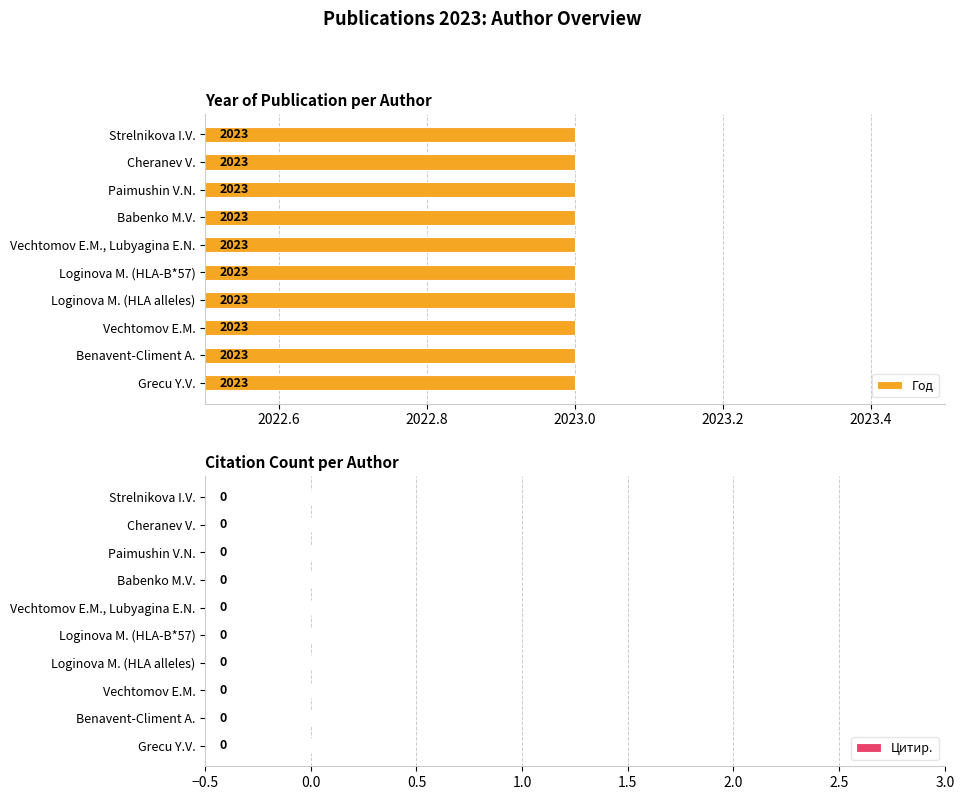

What are all the series names shown in the legend?

Год, Цитир.